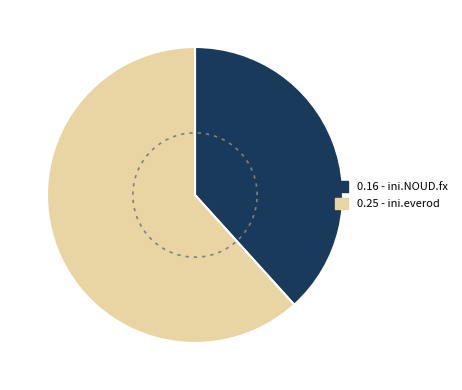

What is the largest slice in the pie chart?

ini.everod